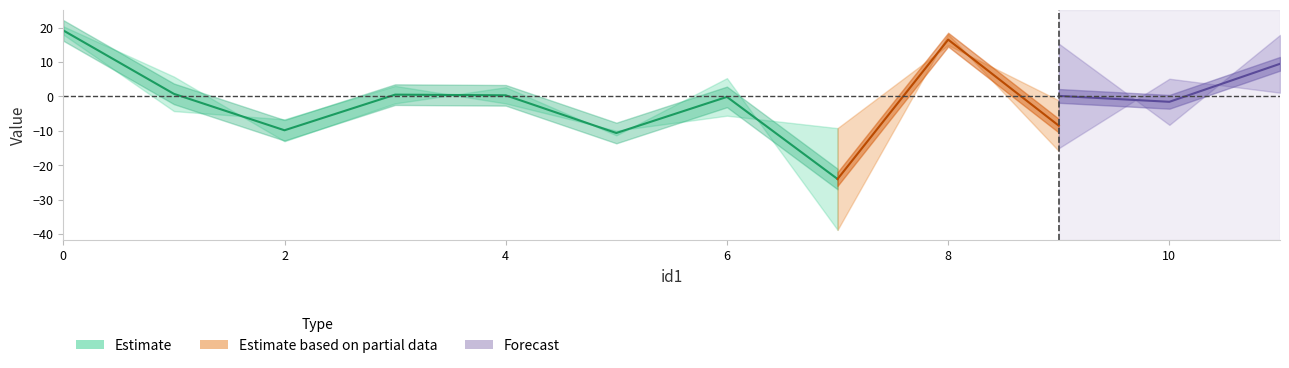

Which label corresponds to the smallest value in the chart?

7